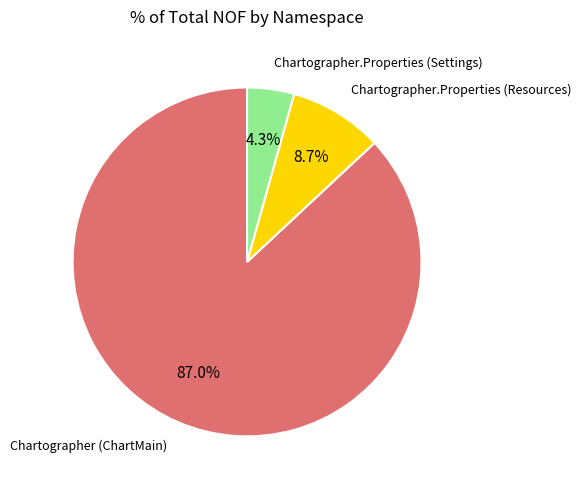

Count the number of slices in the pie.

3